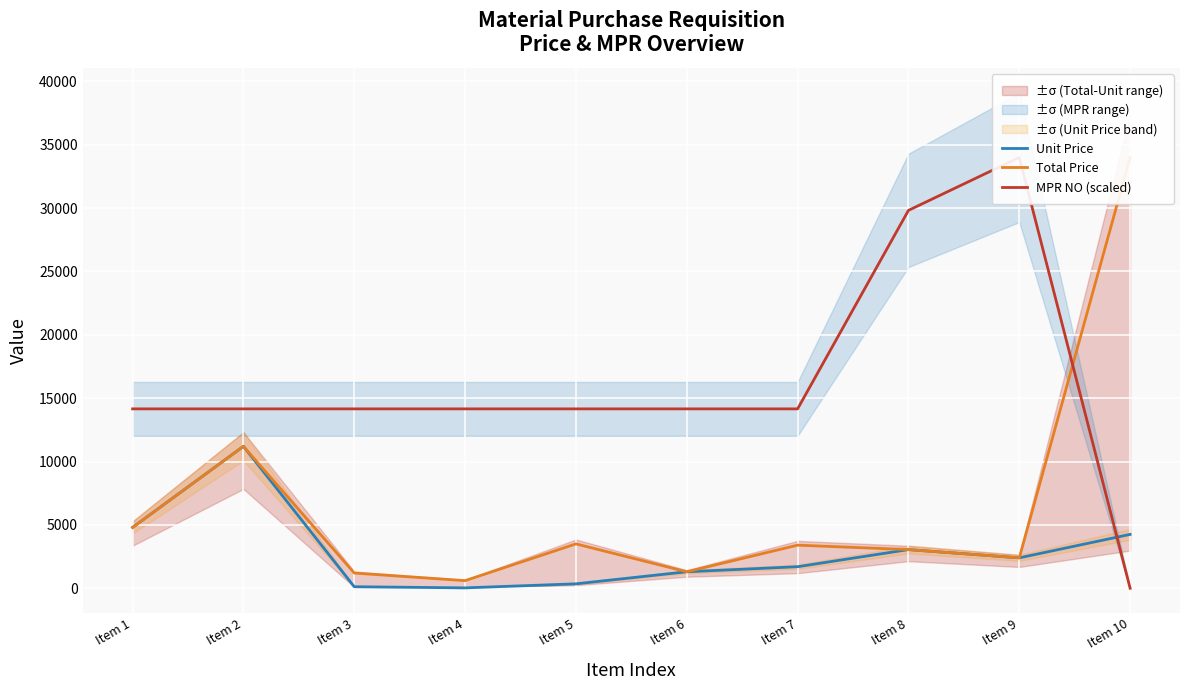

At which category does the chart reach its minimum across all series?

Item 10